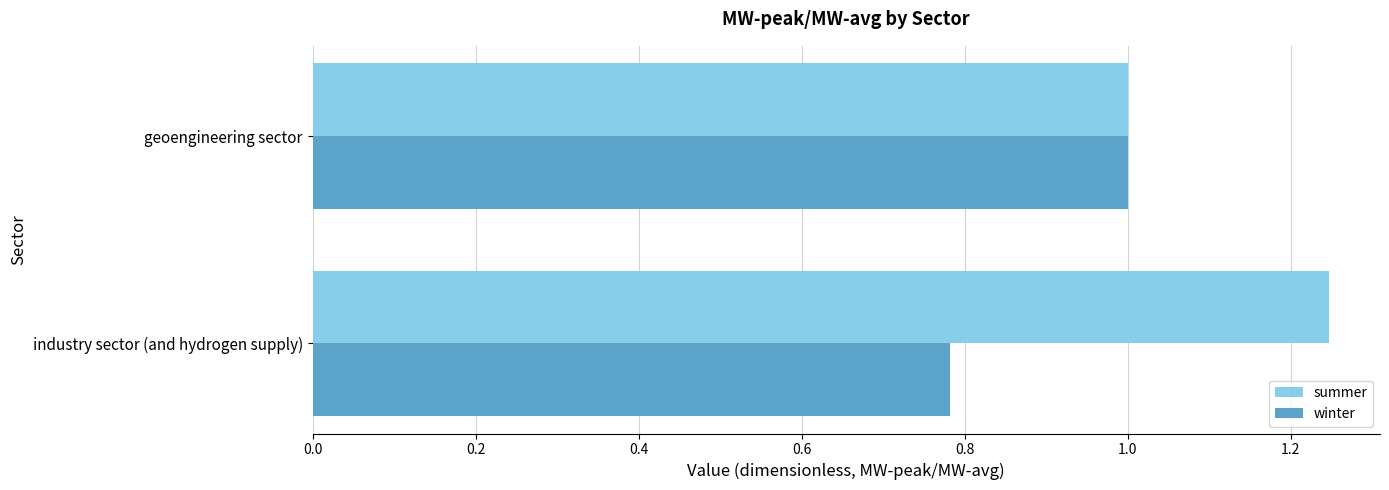

What is the total value across all series at industry sector (and hydrogen supply)?

2.0